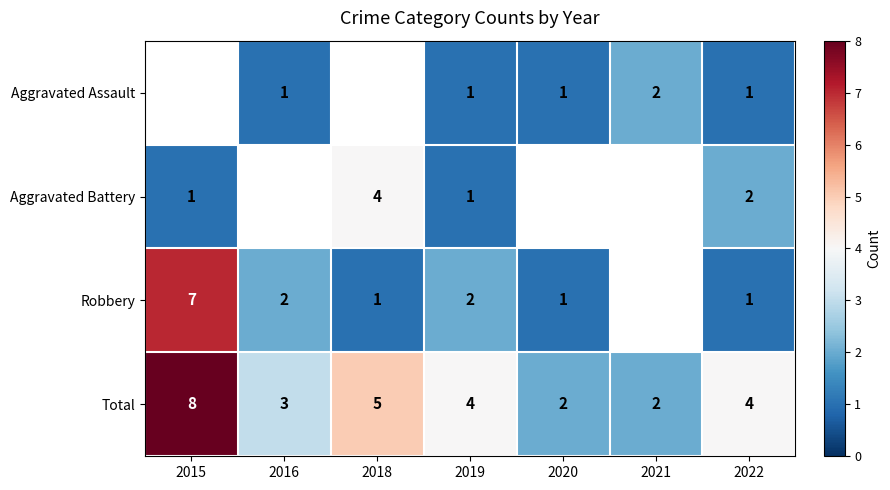

Between 2018 and 2020, which is larger?

2020